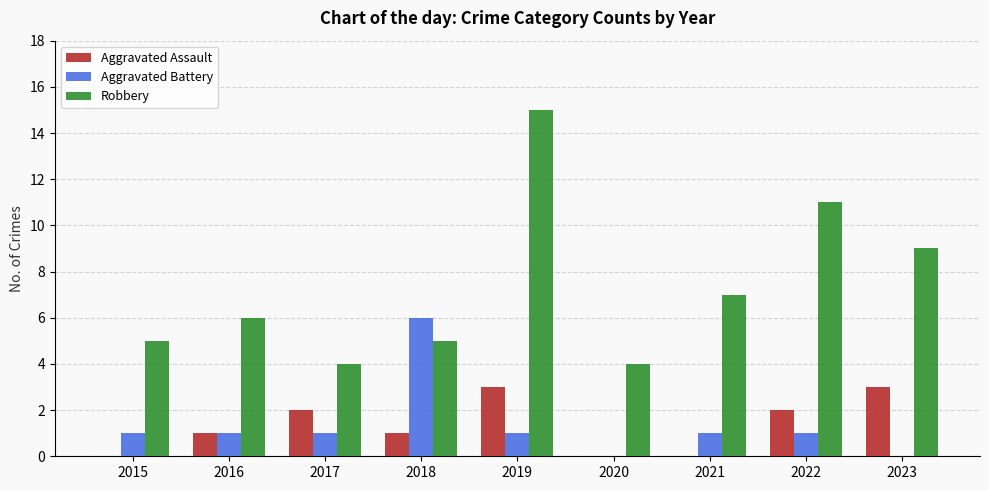

Which series changed the most between 2015 and 2023?

Robbery